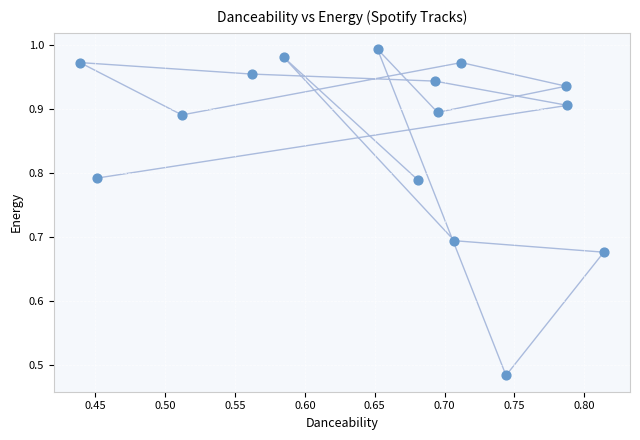

What is the range of X values (max minus min)?

0.4